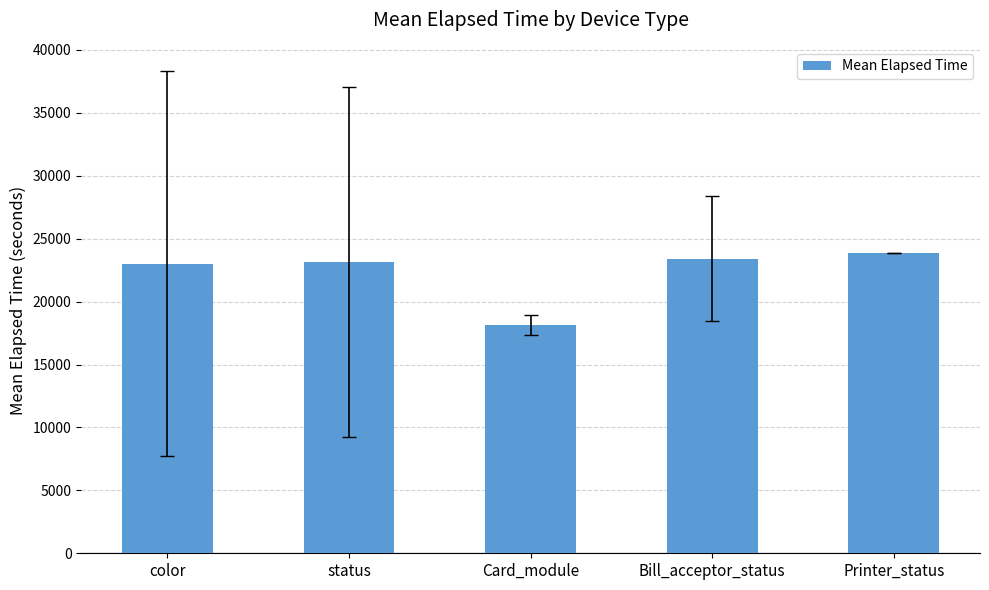

What is the sum of all values?

111525.9